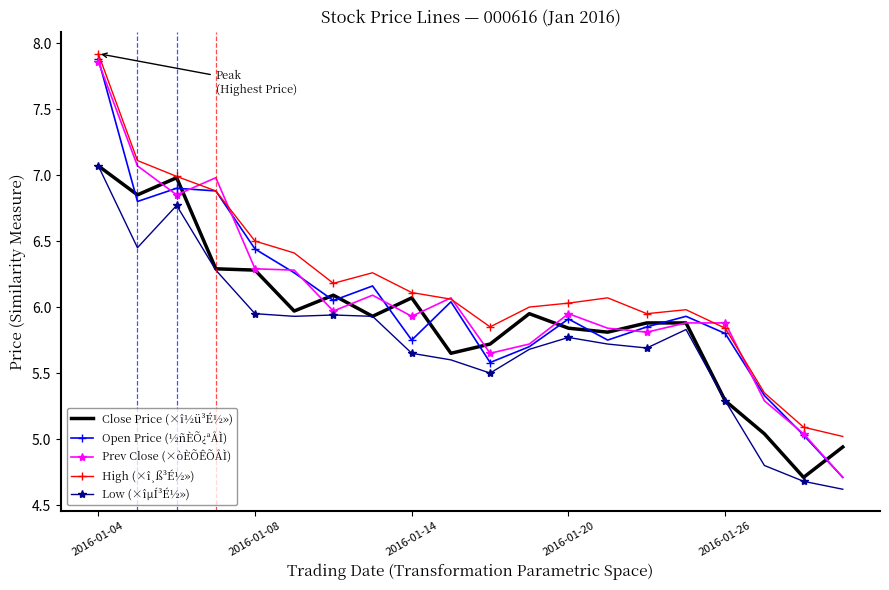

True or false: Low (×îµÍ³É½») and High (×î¸ß³É½») cross at least once.

False